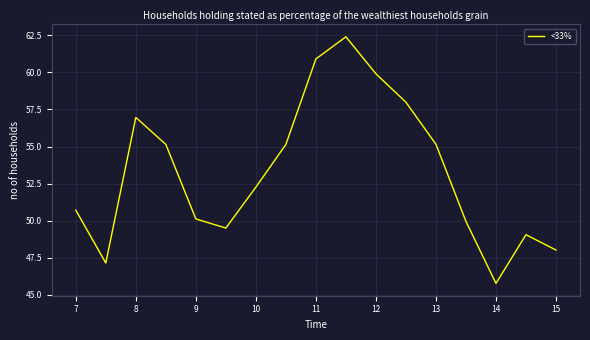

What is the smallest value displayed?

45.8